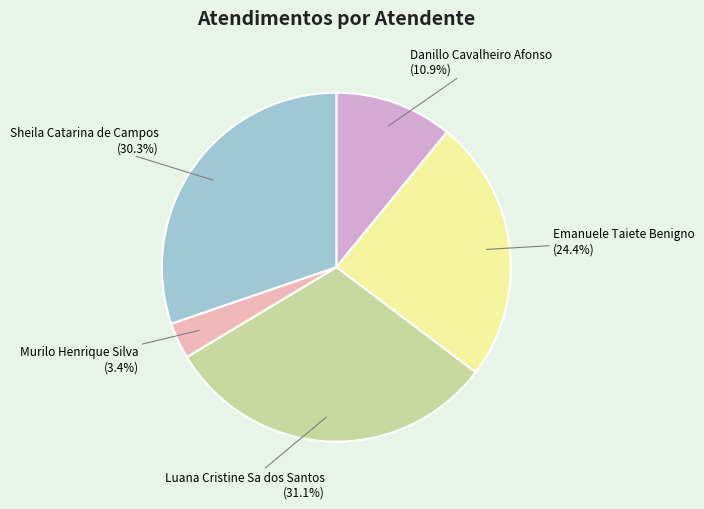

Does any single category account for the majority?

No